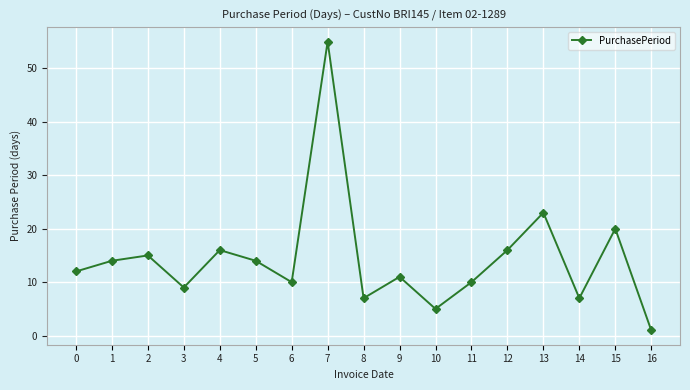

Which has a higher value, 1 or 15?

15